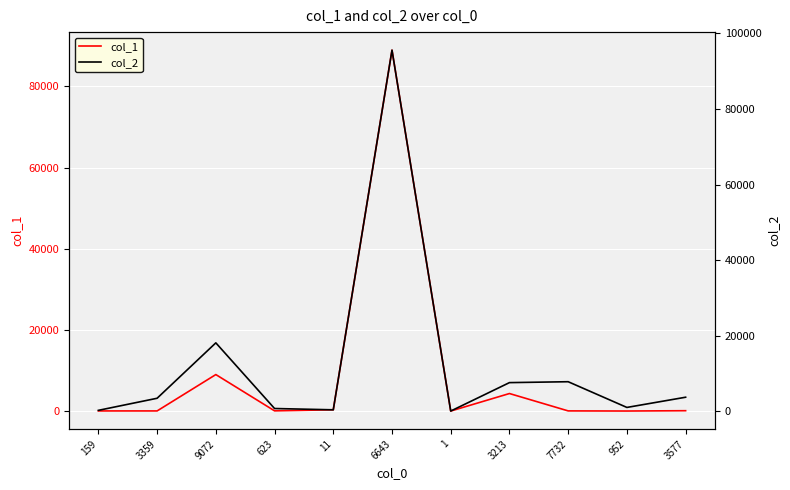

Rank the categories by col_1 value from highest to lowest.

6643, 9072, 3213, 11, 3577, 623, 7732, 159, 3359, 952, 1